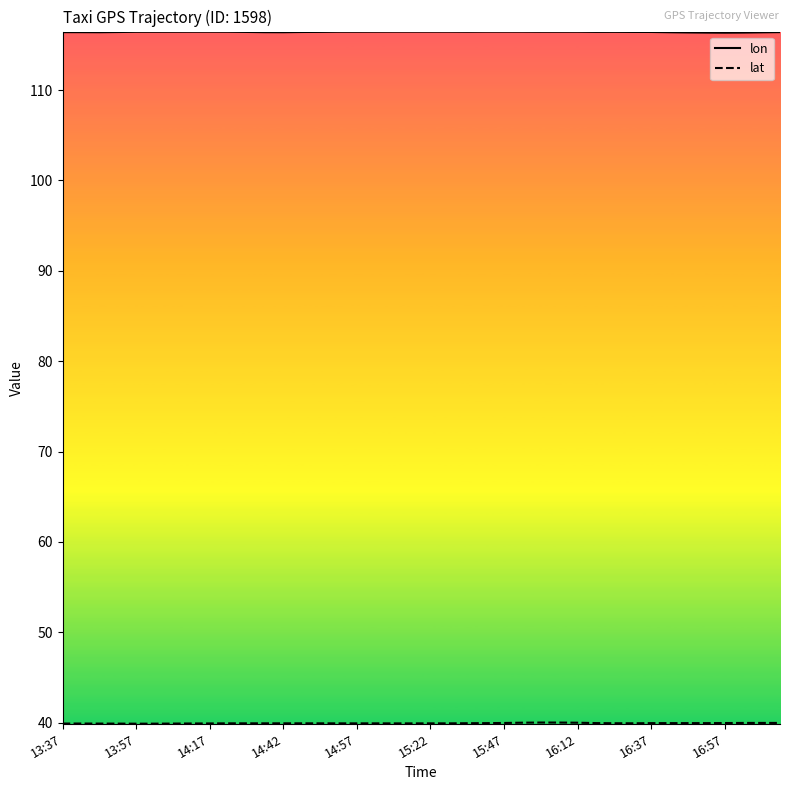

Which series has the largest total across all categories?

lon